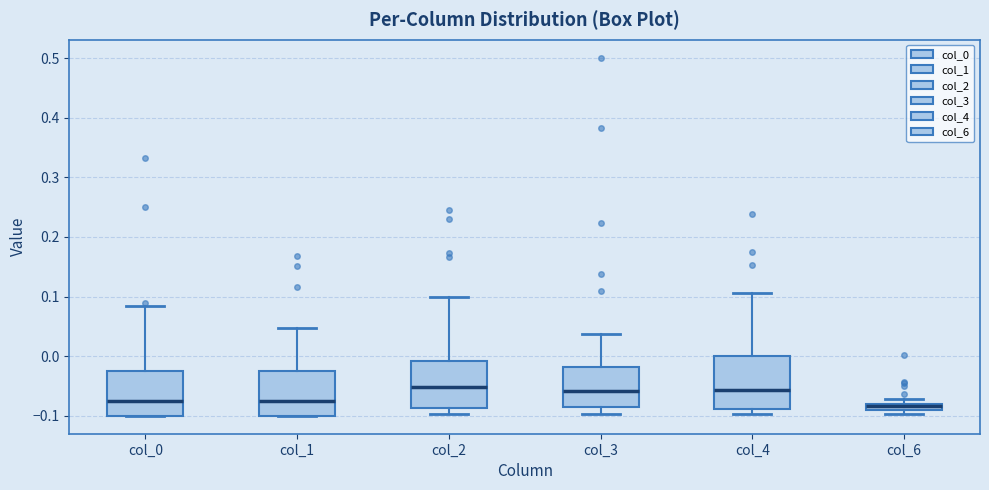

Where does the median line of the box for col_2 sit on the y-axis? The values are not printed on the chart, so give them approximately, as read against the axis.

-0.05